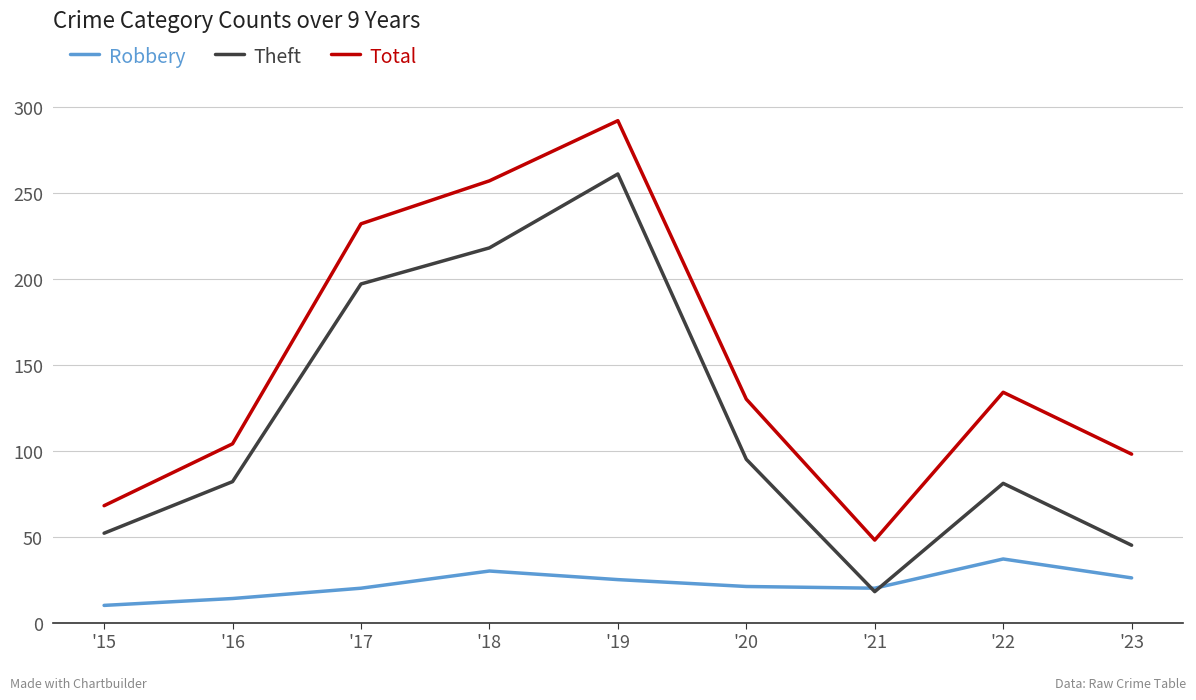

Which label corresponds to the largest value in the chart?

'19